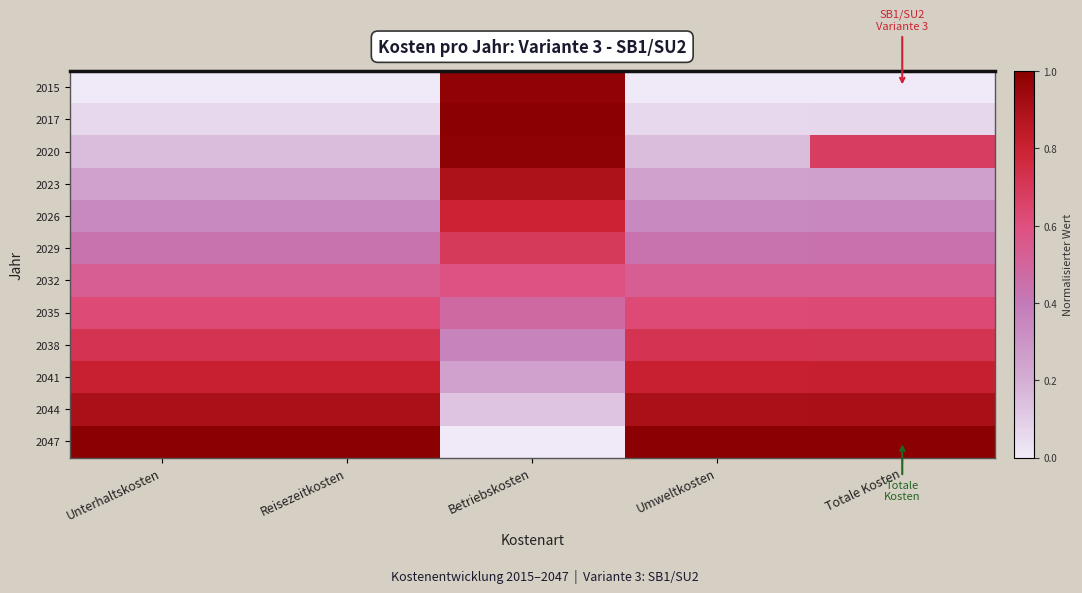

What is the difference between the highest and lowest values at Reisezeitkosten?

1.0